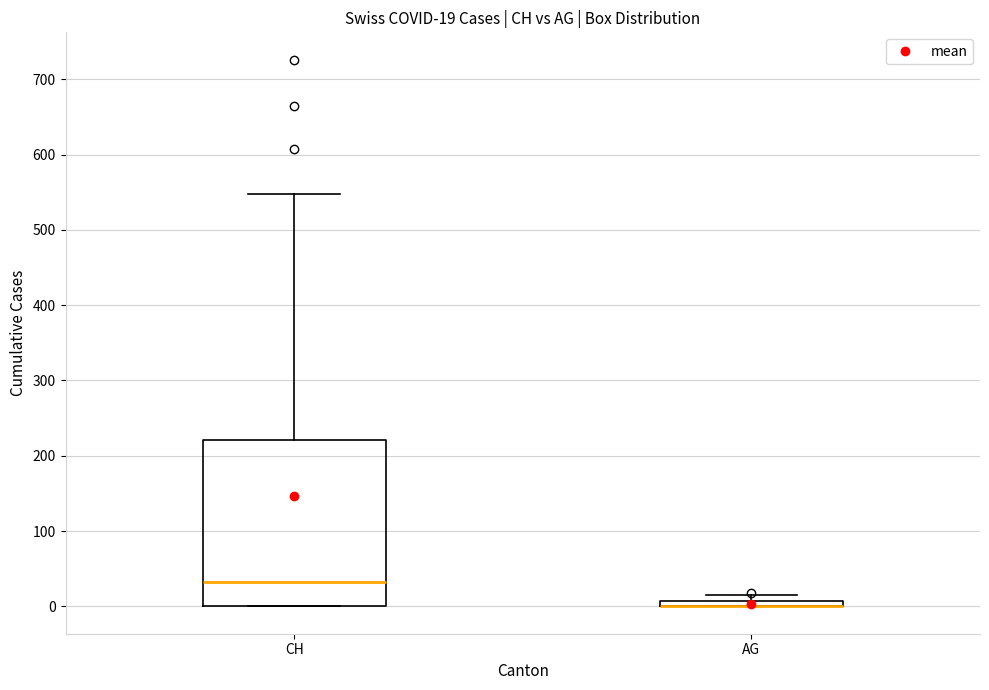

Which box is the tallest, from its lower edge to its upper edge?

CH